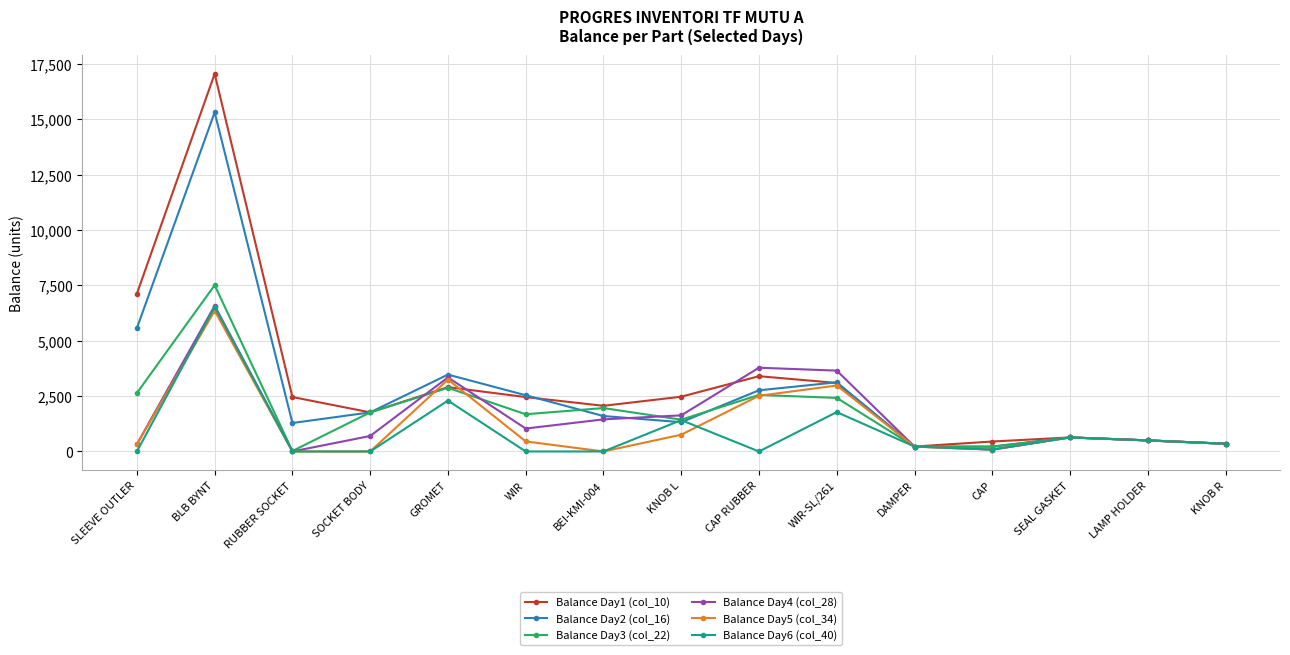

Is the value of Balance Day3 (col_22) at RUBBER SOCKET greater than the value of Balance Day5 (col_34) at KNOB R?

No